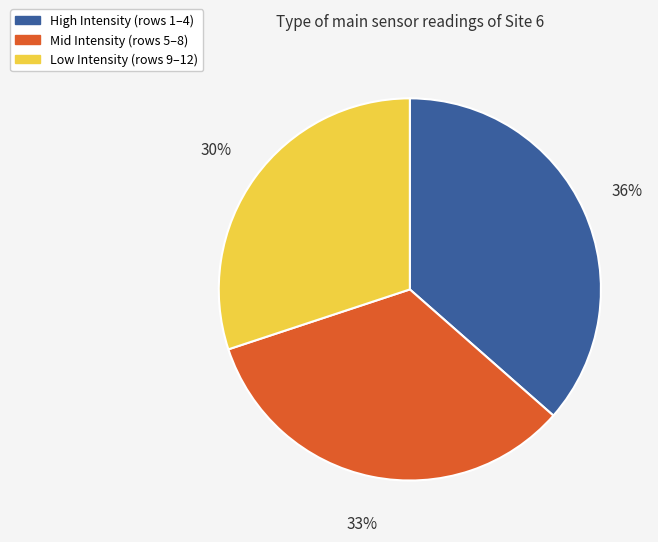

To the nearest percent, what is the difference between the largest and smallest slice percentages?

6%